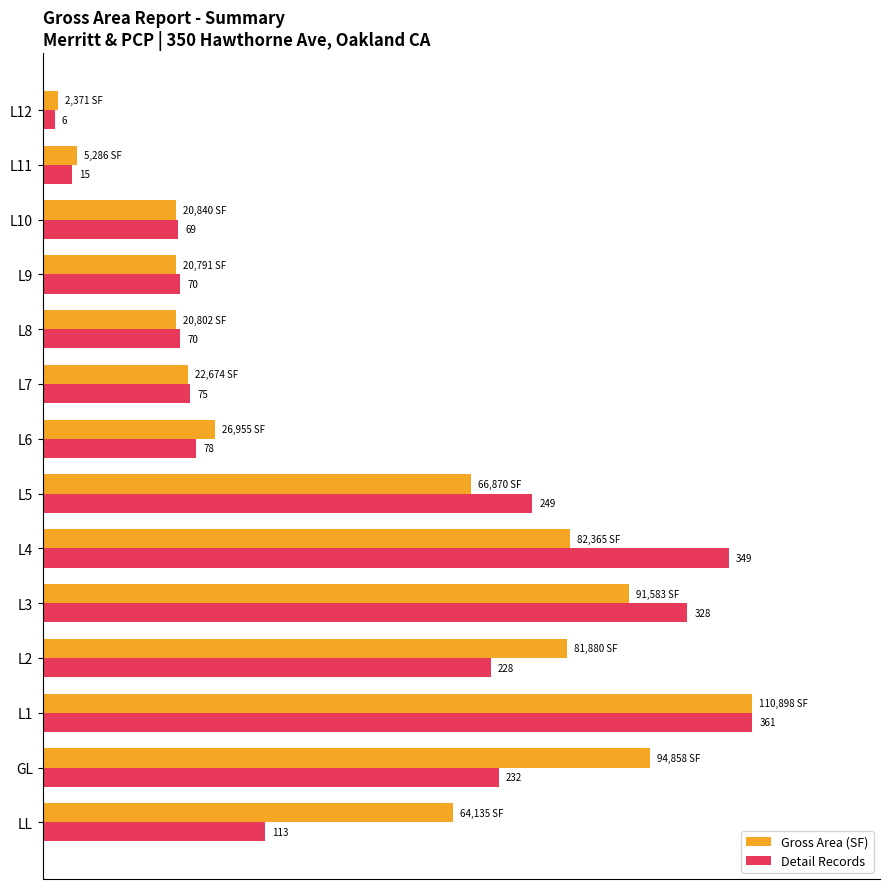

List the series in order of their overall mean, lowest first.

Detail Records, Gross Area (SF)